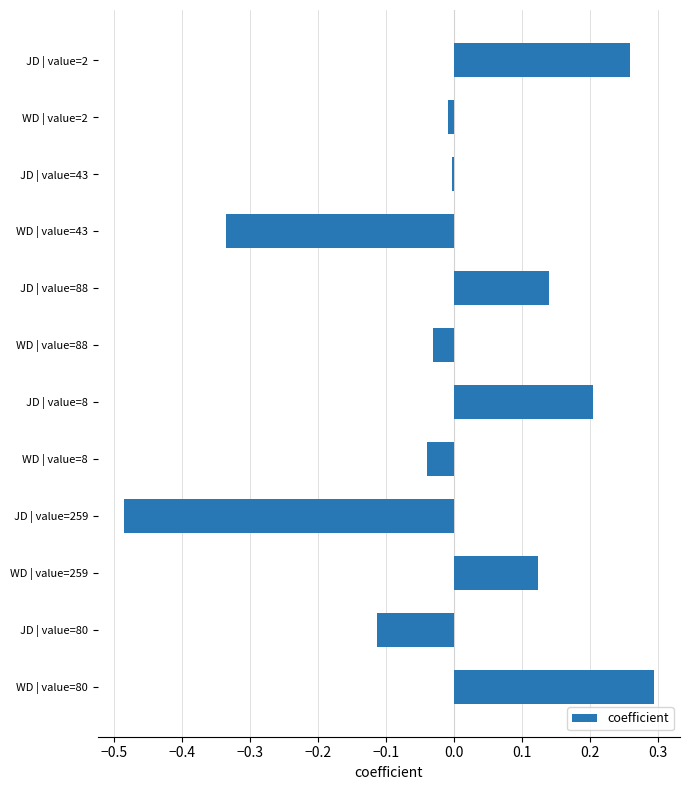

Does the chart contain stacked bars?

No